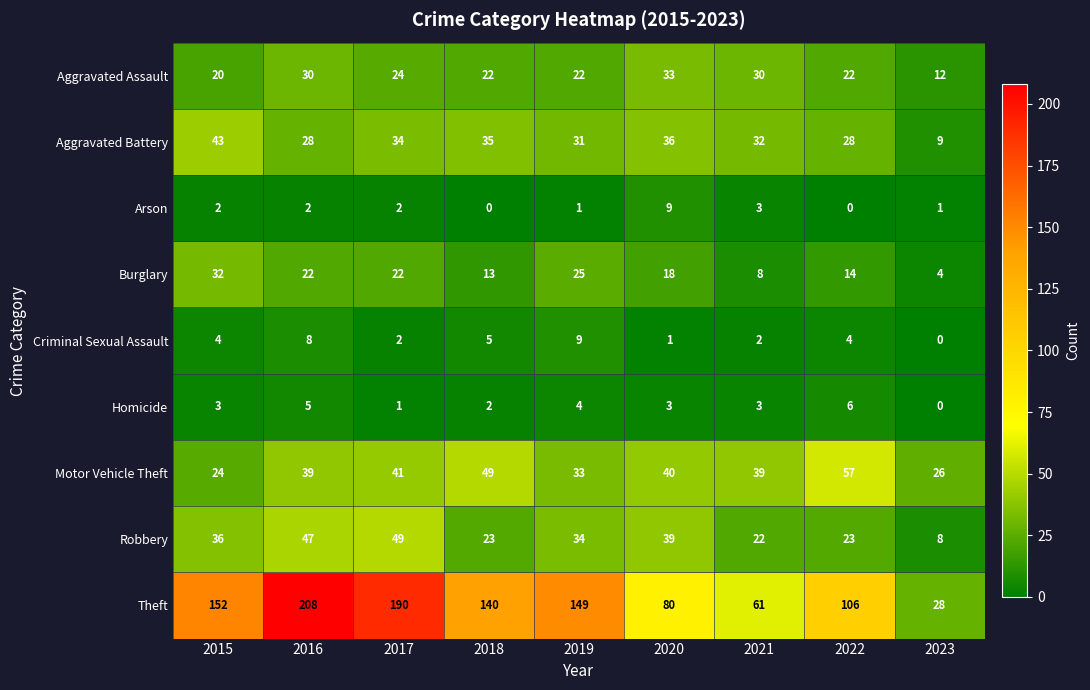

Which series has the widest spread of values?

Theft